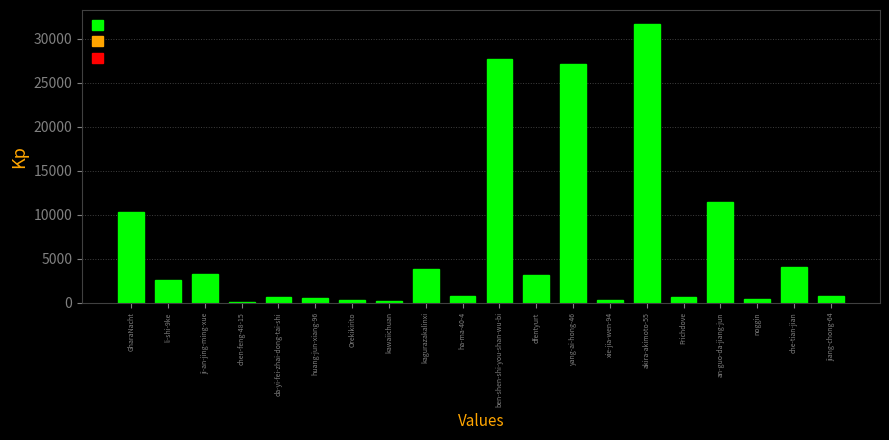

The chart shows a value of 1181 at che-tian-jian. True or false?

False